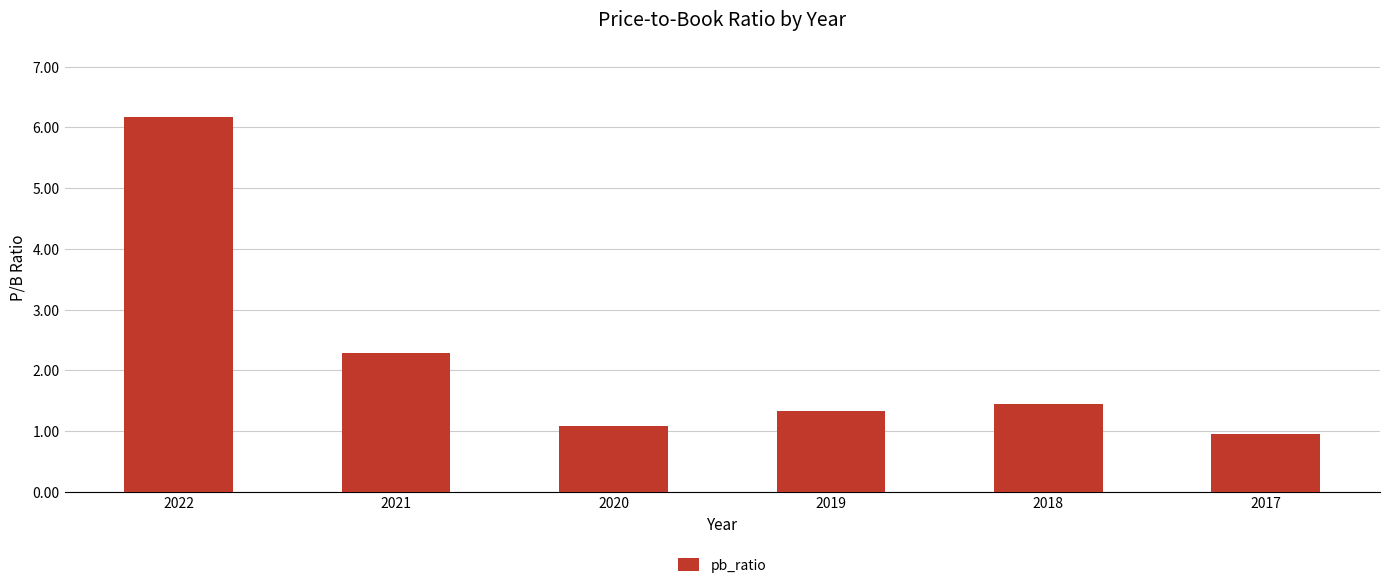

The value at 2021 is 2.3. True or false?

True